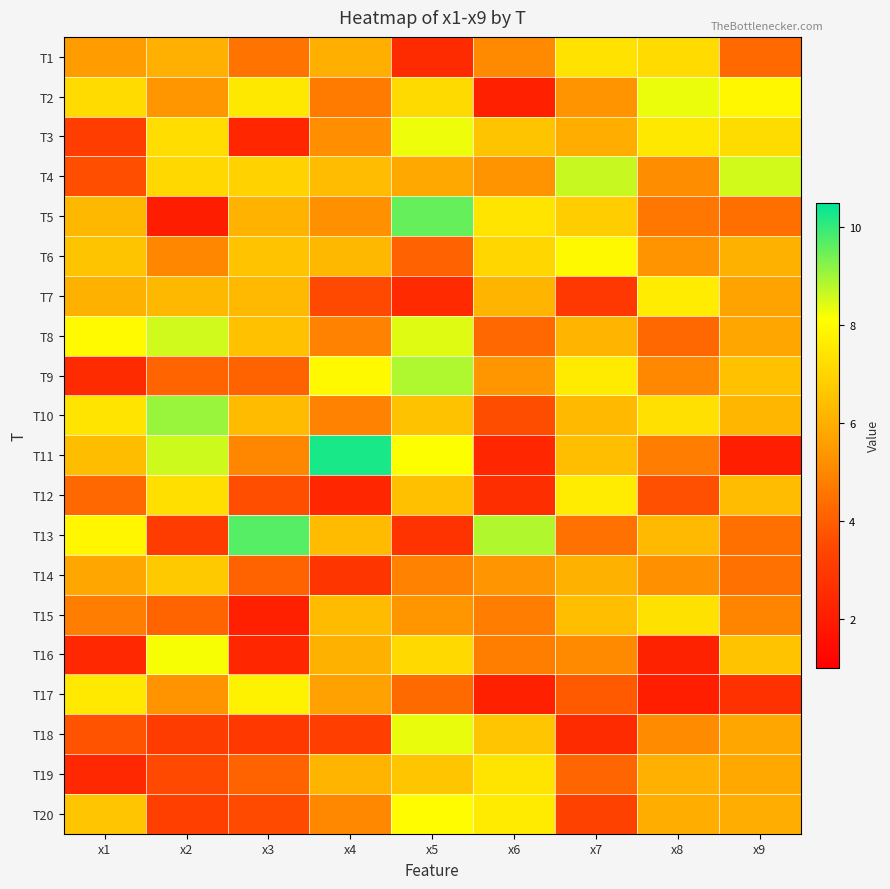

What is the spread (max minus min) of values at x3?

7.6